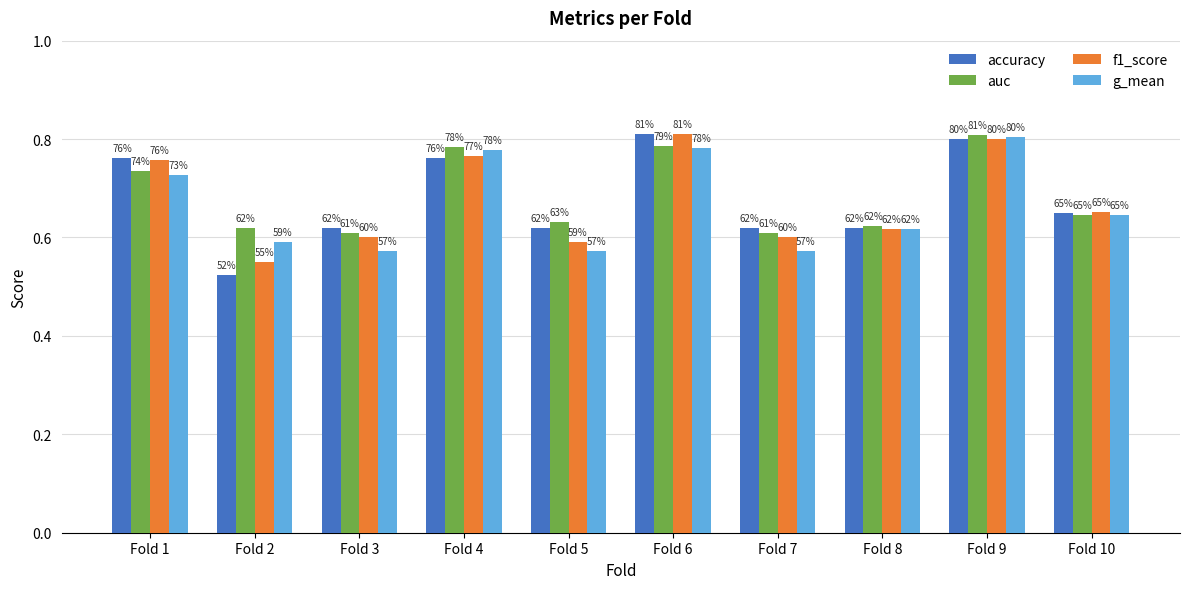

True or false: accuracy has a value of 0.3 at Fold 9.

False